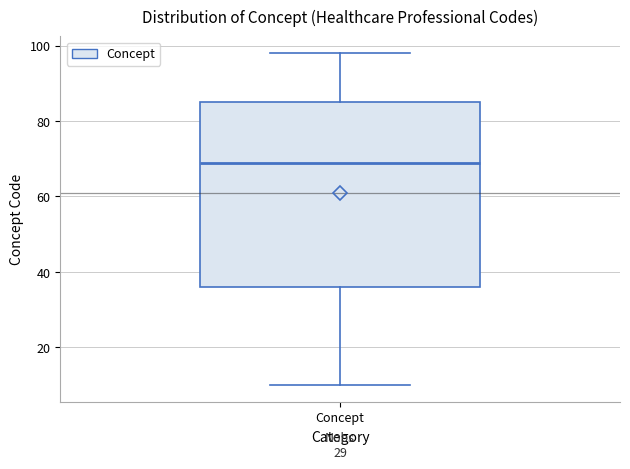

Where is the upper edge of the box for Concept on the y-axis? The values are not printed on the chart, so give them approximately, as read against the axis.

86